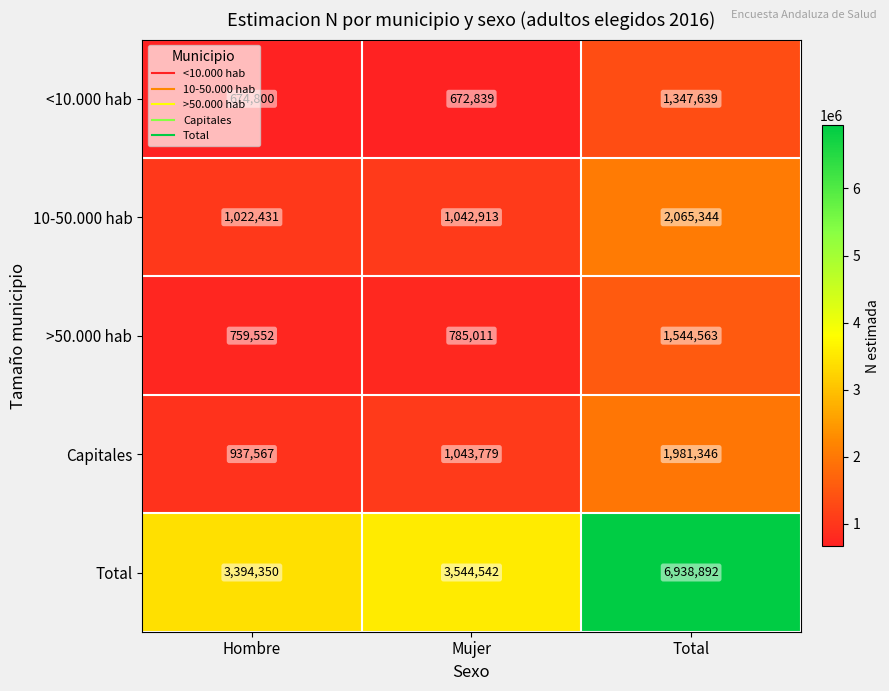

How many distinct data groups are displayed?

5